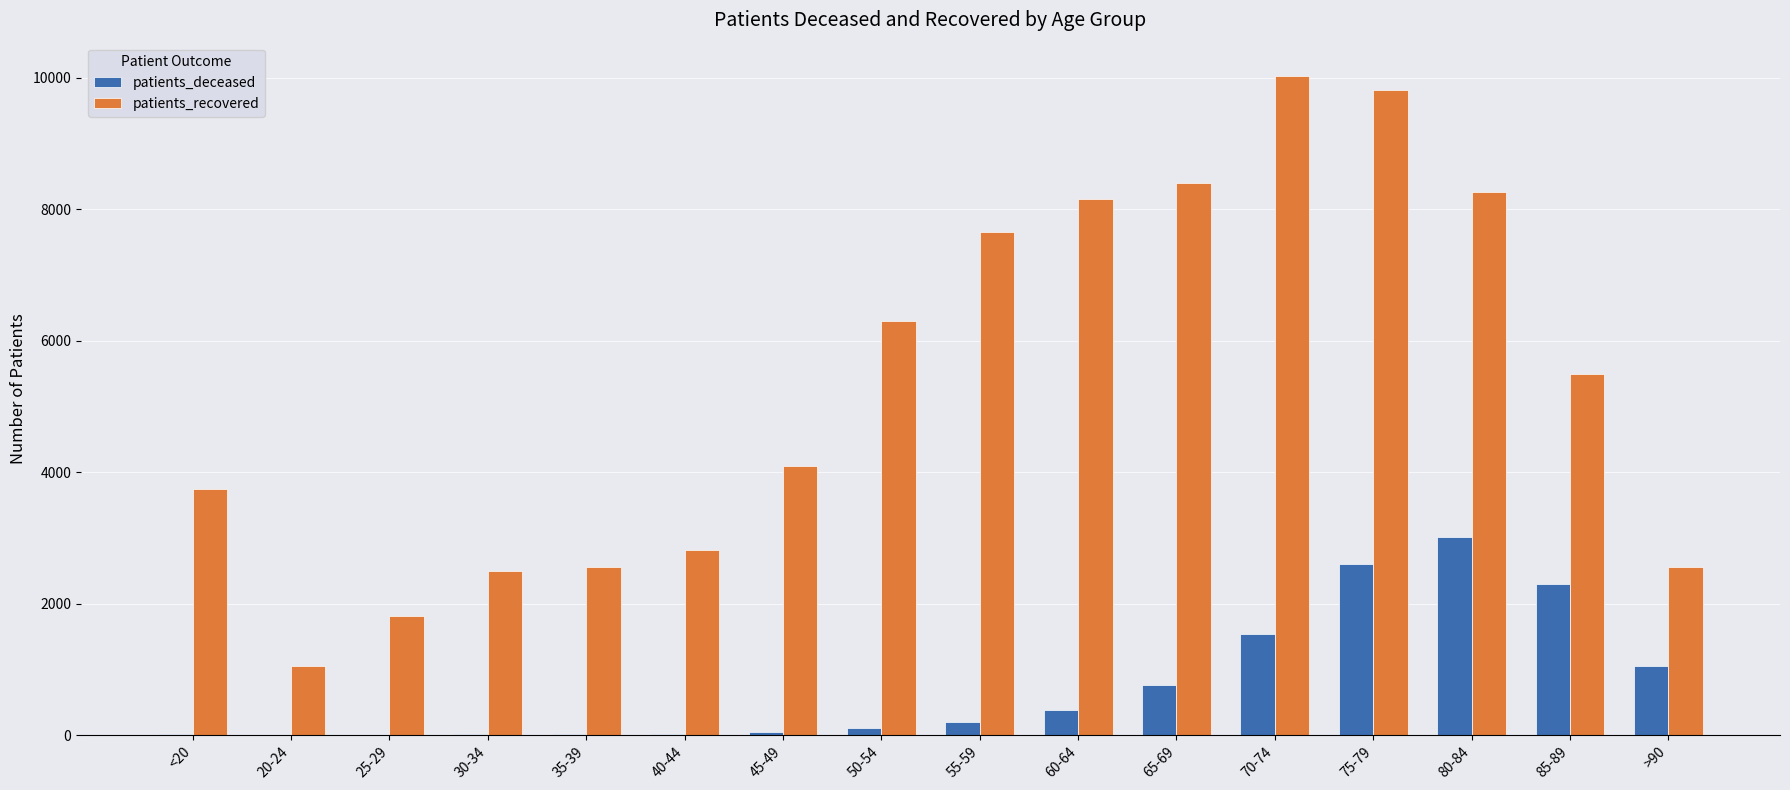

What is the sum of all patients_recovered values?

85214